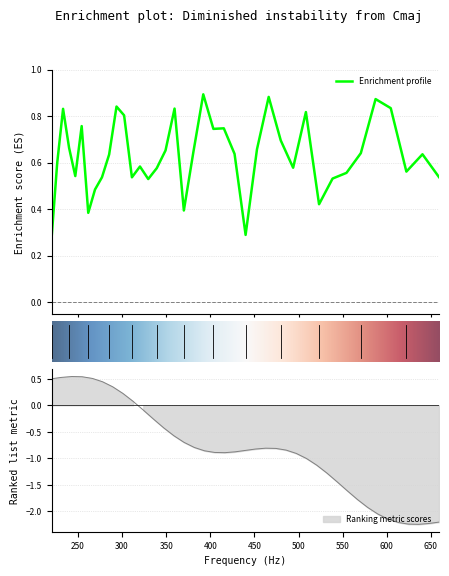

Is it true that the value at 415.304697579945 is 0.5?

False